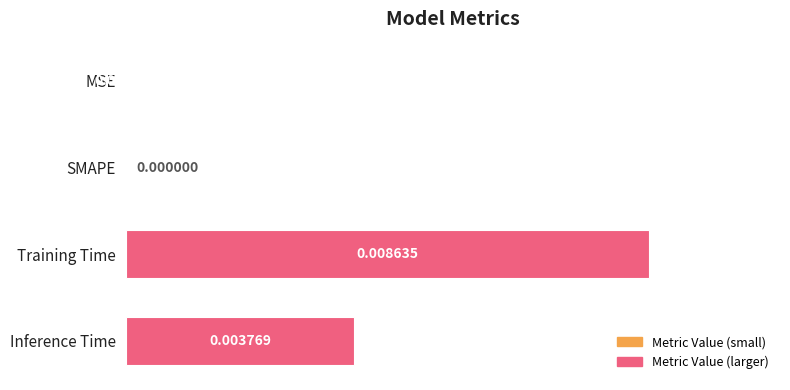

Which has a higher value, SMAPE or Inference Time?

Inference Time